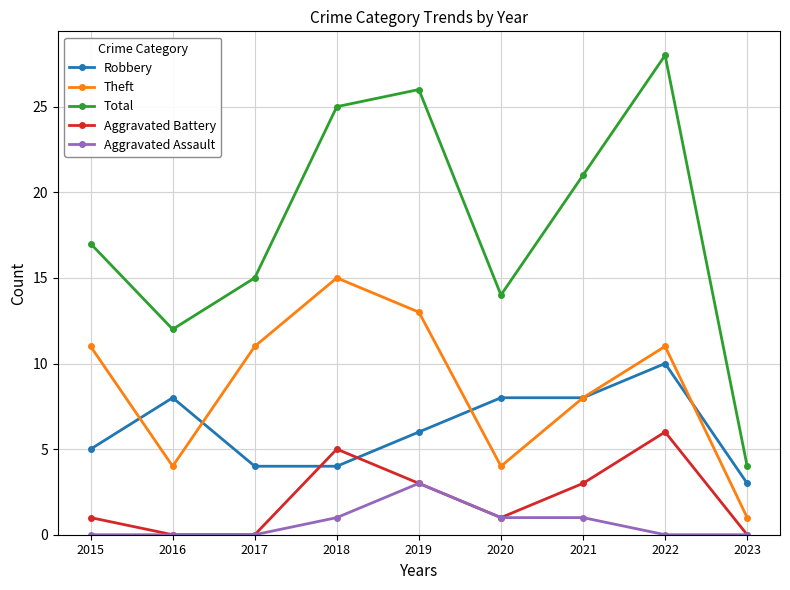

Which series has the largest range (max minus min)?

Total